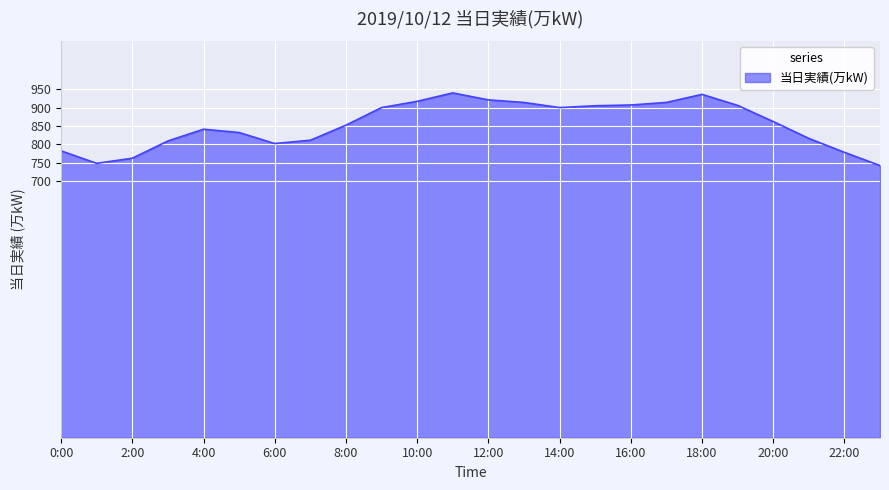

What is the smallest value displayed?

742